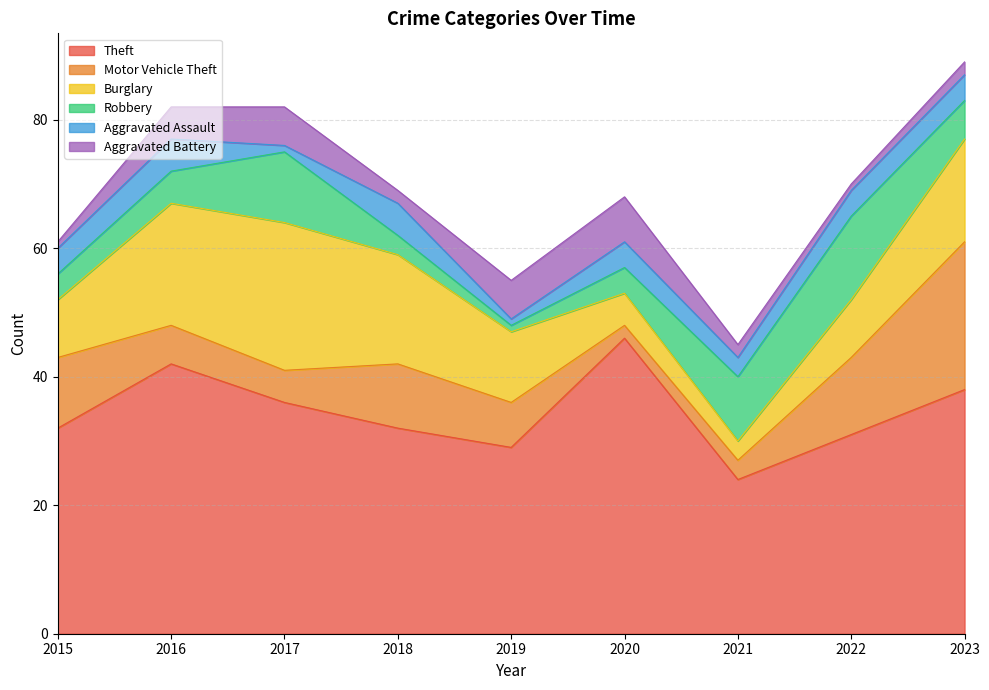

What is the total value across all series at 2020?

68